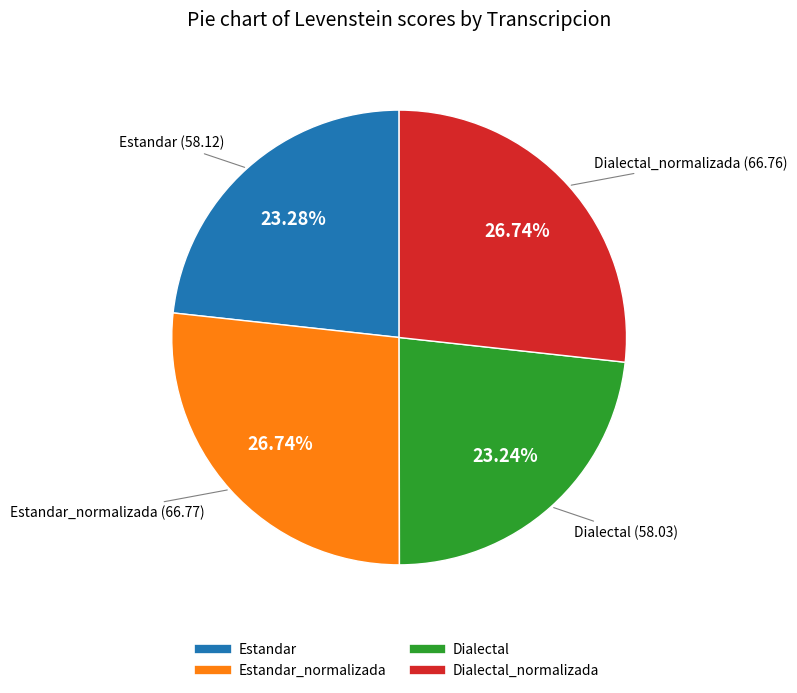

Does any single category account for the majority?

No